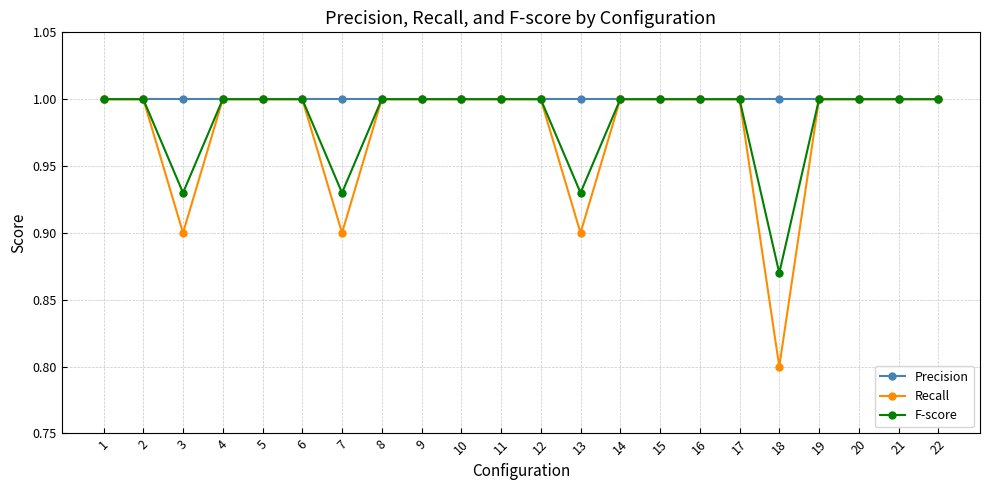

At which category does Recall reach its first local valley?

3